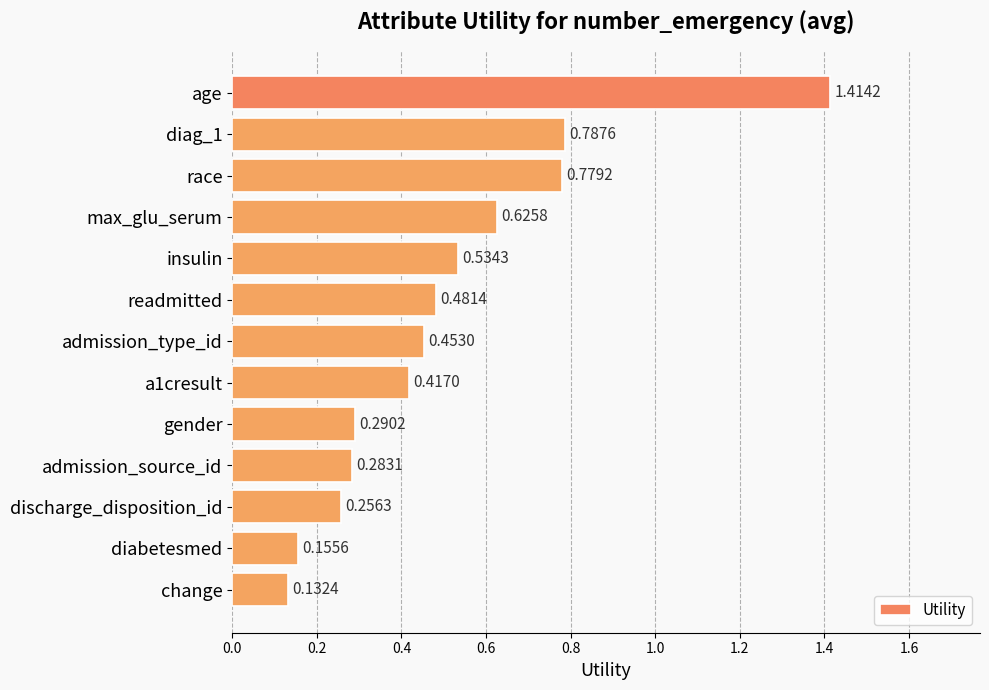

Does the chart contain stacked bars?

No